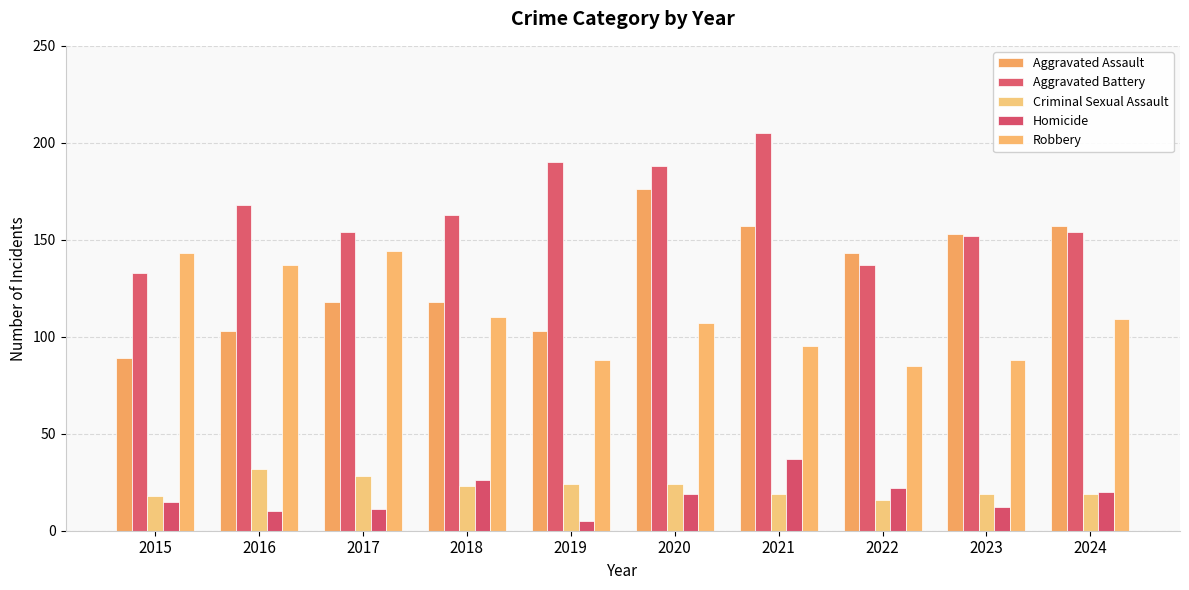

How many values in the Robbery series are below 109?

5